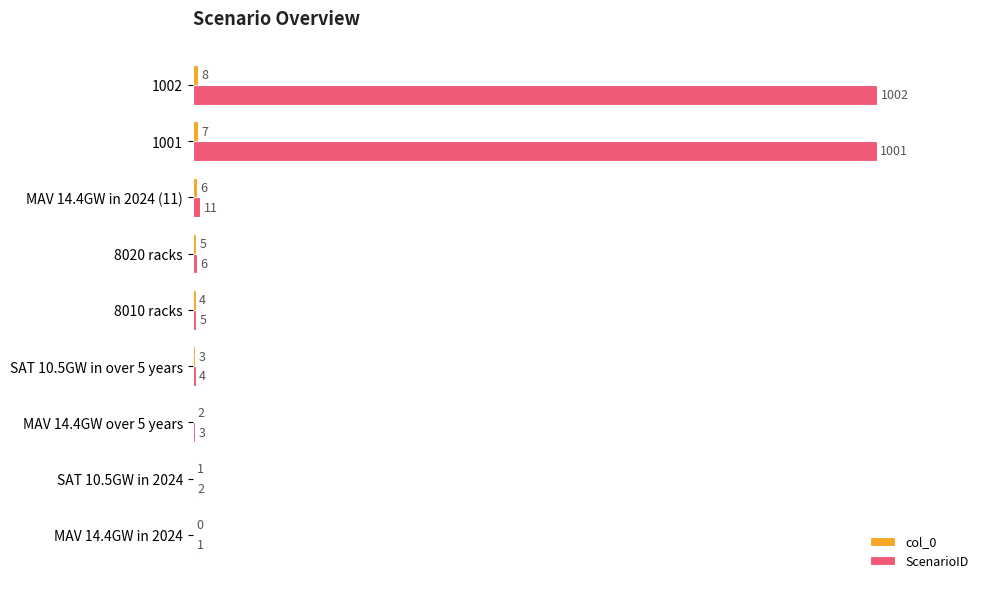

What is the maximum value shown in the chart?

1002